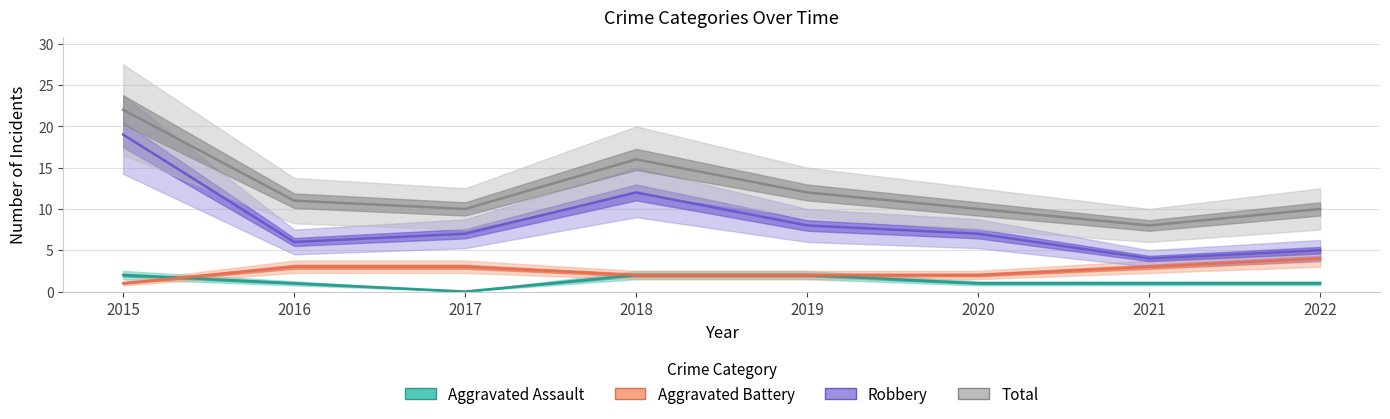

Which label corresponds to the largest value in the chart?

2015